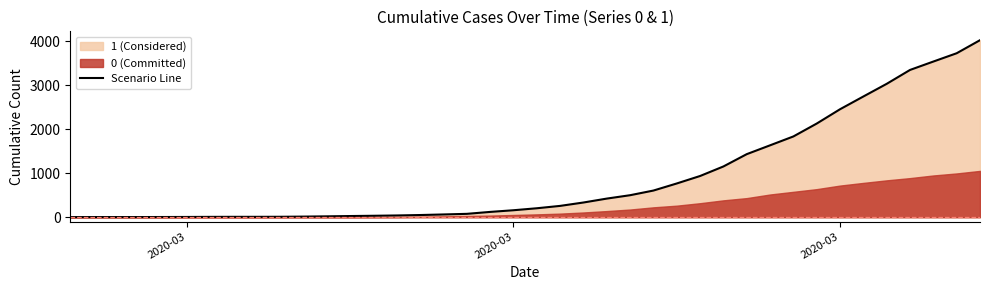

How many values are below 204?

20